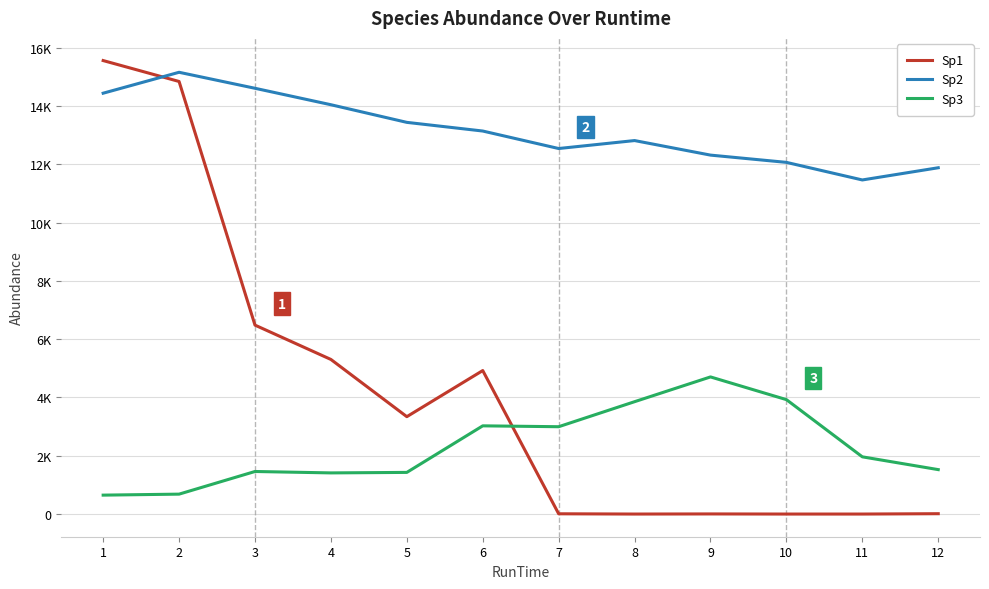

List the labels in order of Sp3 value, smallest first.

1, 2, 4, 5, 3, 12, 11, 7, 6, 8, 10, 9